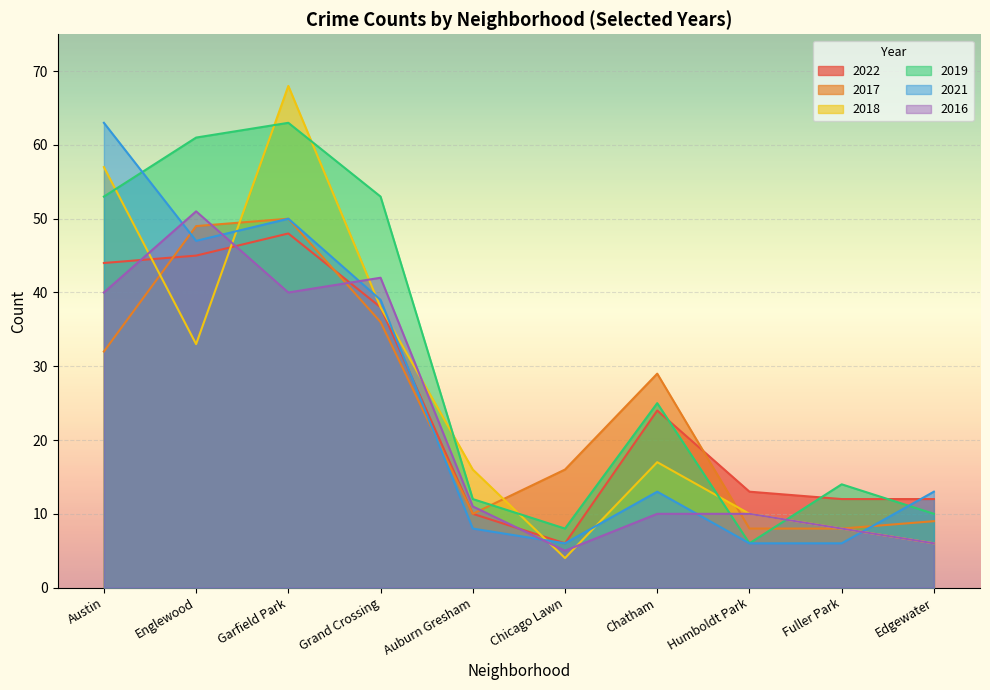

At Chatham, list the series in order from largest to smallest.

2017, 2019, 2022, 2018, 2021, 2016